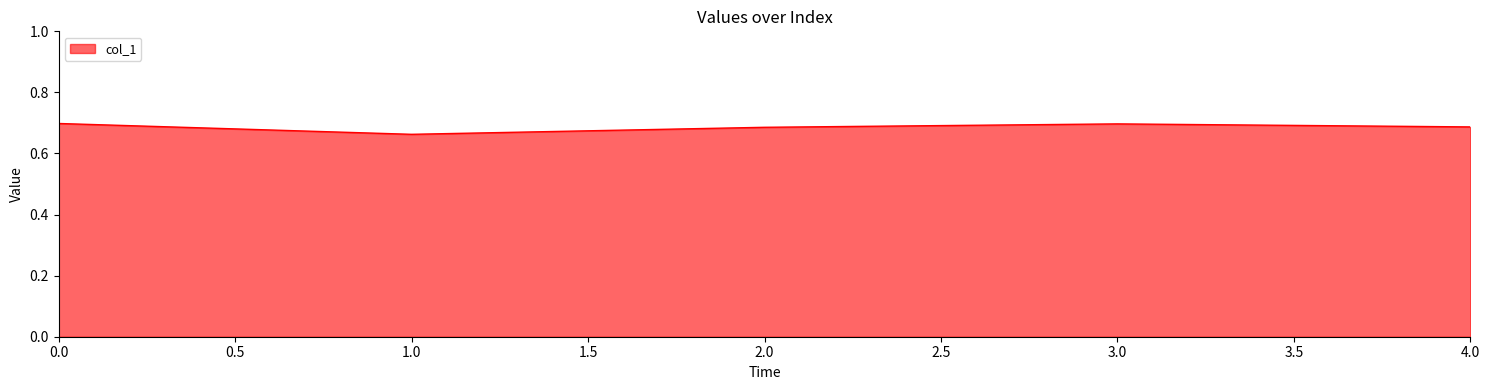

Where is the first local minimum?

1.0